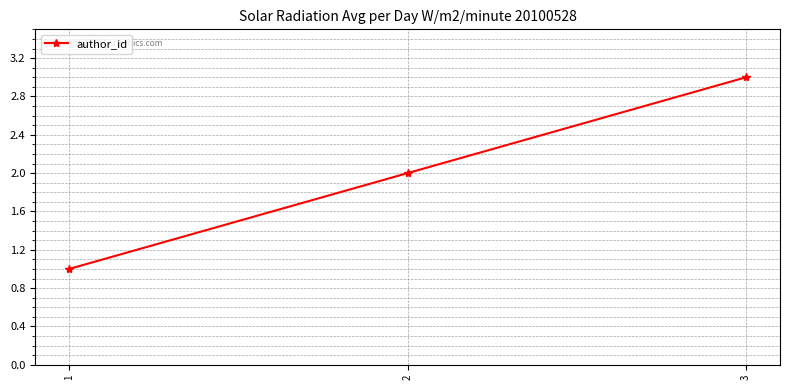

What is the change in value from 1 to 2?

+1